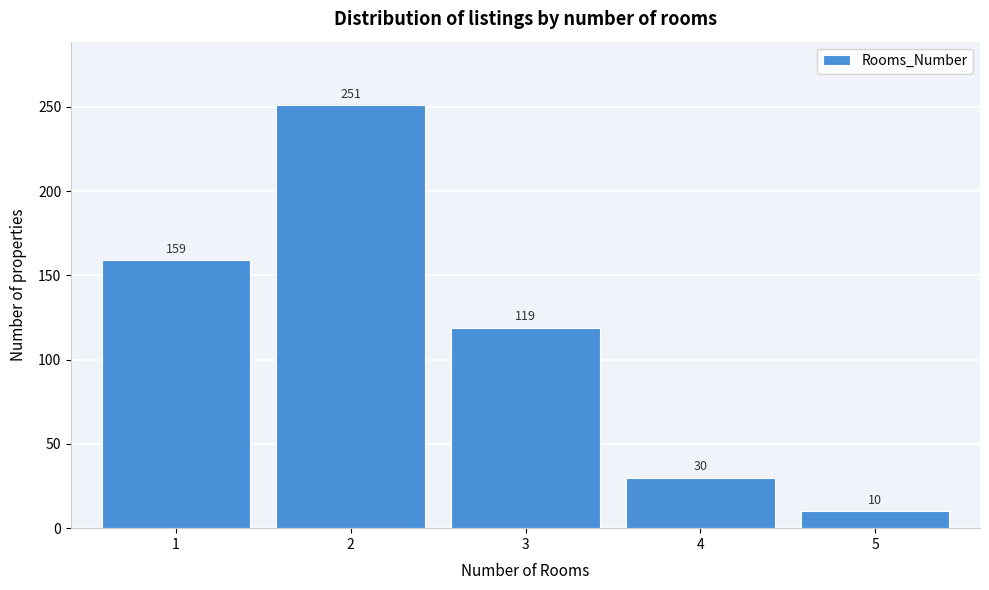

Reading left to right, list all the values displayed in this chart.

159	251	119	30	10